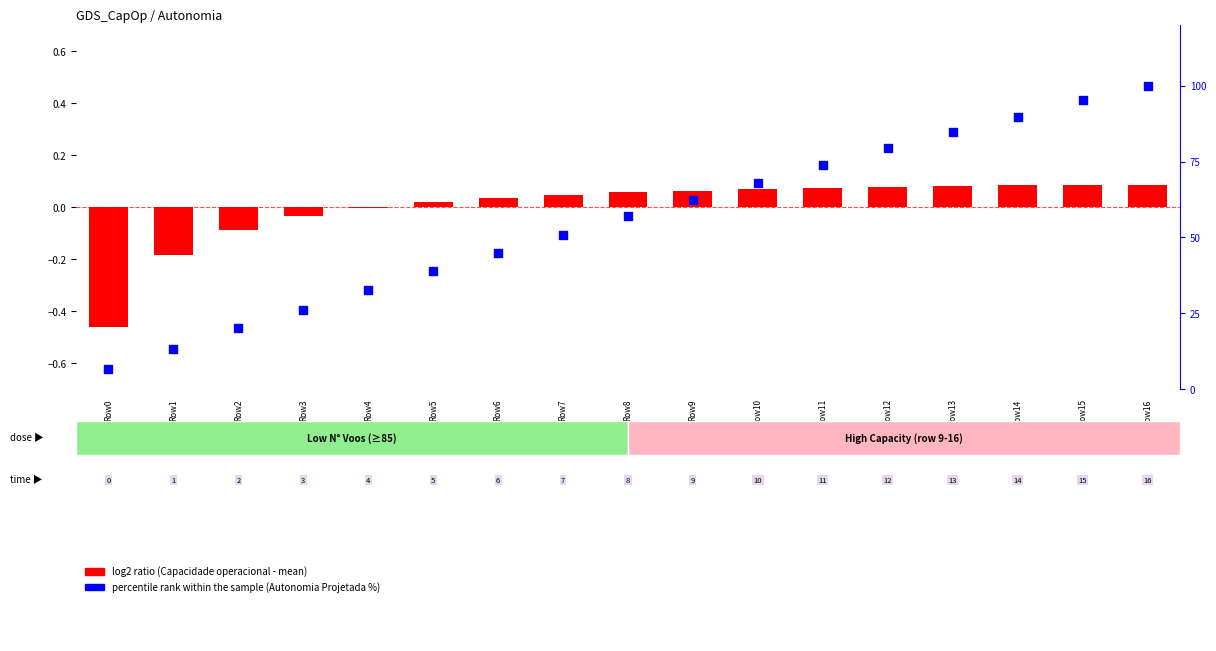

Which series has the largest total across all categories?

percentile rank within the sample